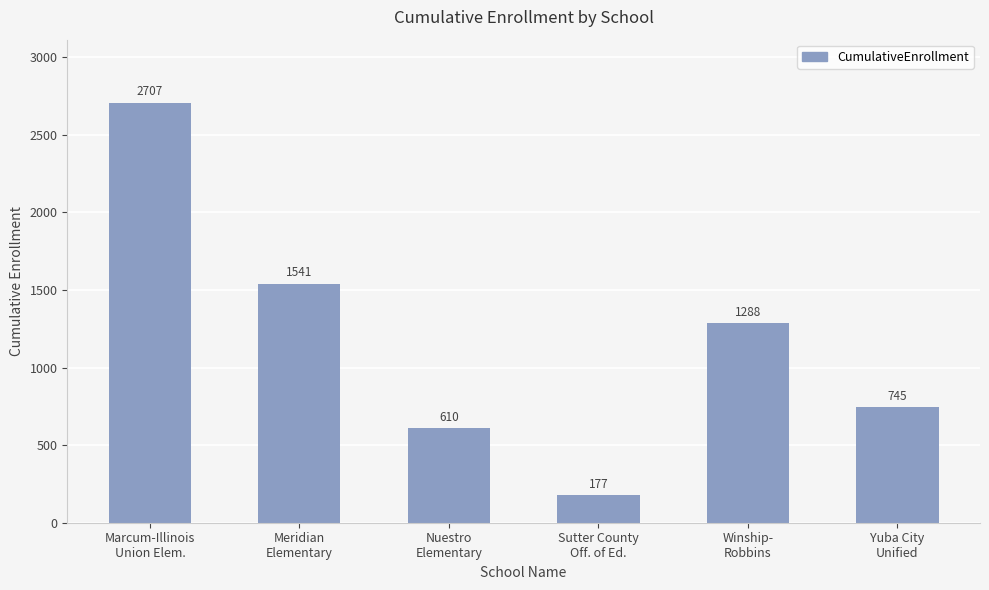

Is it true that the value at Meridian
Elementary is 2329?

False